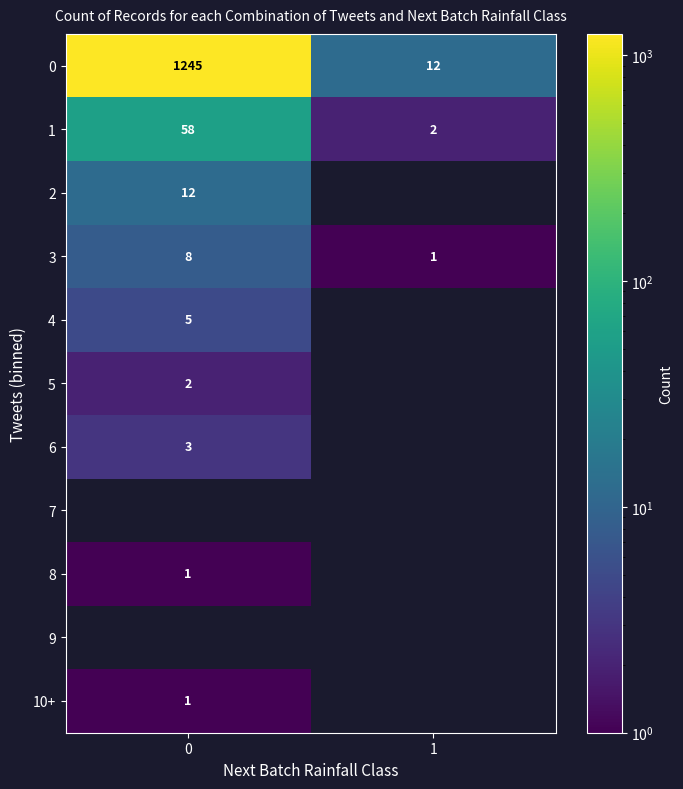

What is the difference between the maximum and minimum values in the 3 series?

7